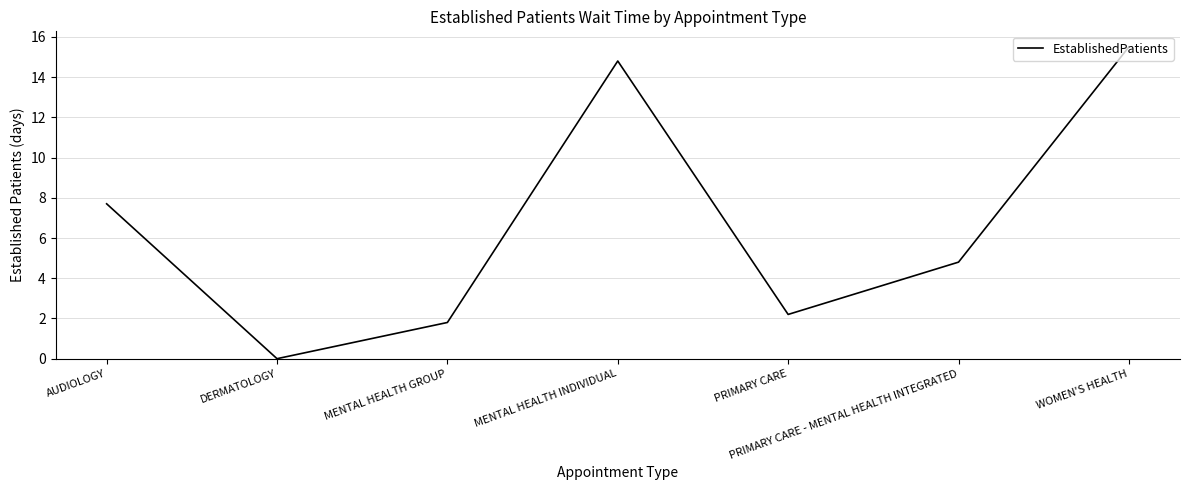

Rank the categories by value from lowest to highest.

DERMATOLOGY, MENTAL HEALTH GROUP, PRIMARY CARE, PRIMARY CARE - MENTAL HEALTH INTEGRATED, AUDIOLOGY, MENTAL HEALTH INDIVIDUAL, WOMEN'S HEALTH